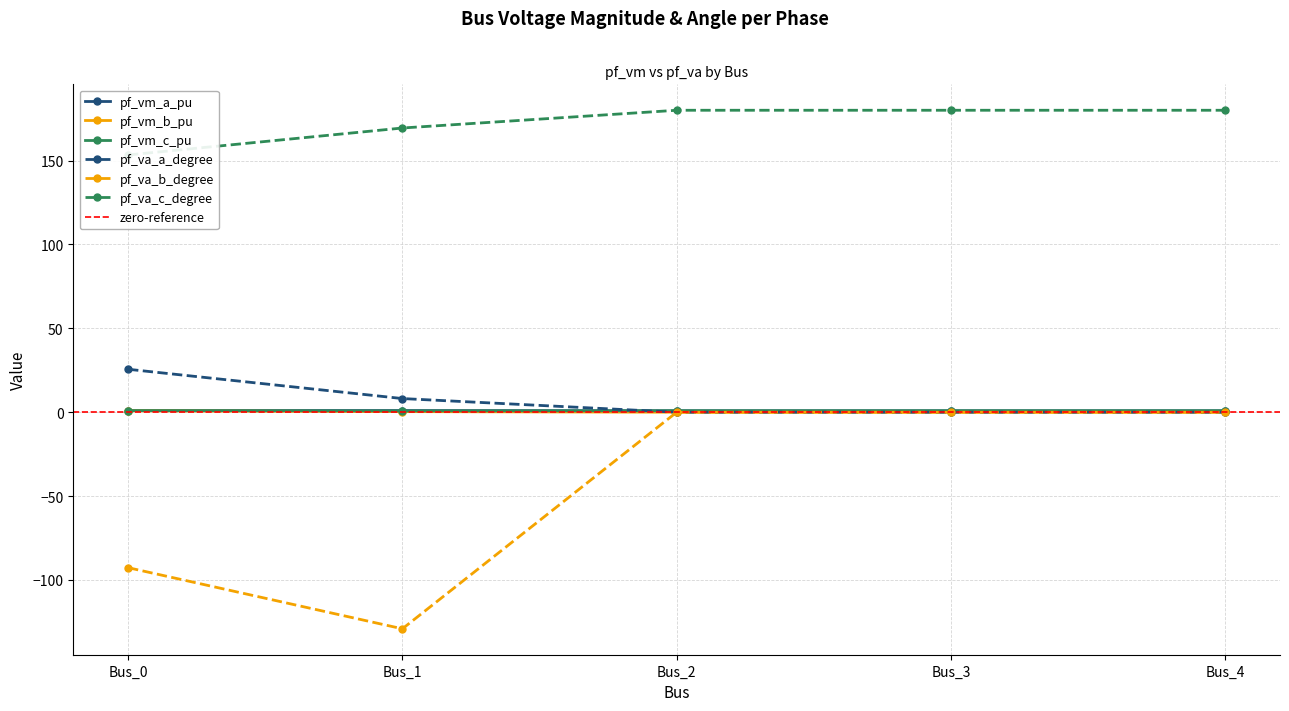

Reading right to left, what are all the values shown in this chart?

pf_vm_a_pu: 0.9	0.9	0.9	1.0	1.0
pf_vm_b_pu: 0.0	0.0	0.0	0.4	0.9
pf_vm_c_pu: 0.9	0.9	0.9	0.8	0.9
pf_va_a_degree: 0.0	0.0	0.0	8.2	25.6
pf_va_b_degree: 0.0	0.0	0.0	-129.1	-92.7
pf_va_c_degree: 180.0	180.0	180.0	169.4	153.4